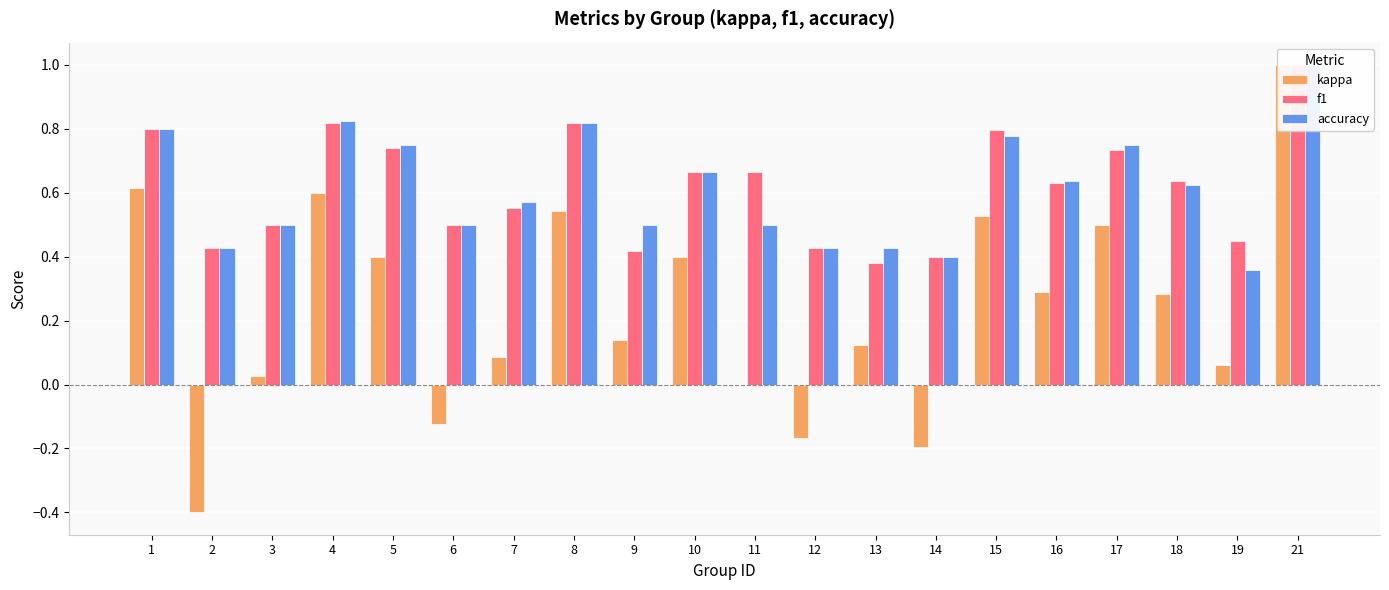

Between 4 and 16, which series saw the biggest shift?

kappa